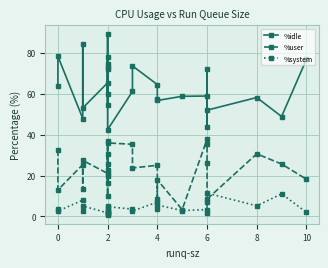

At 2, list the series in order from largest to smallest.

%idle, %user, %system